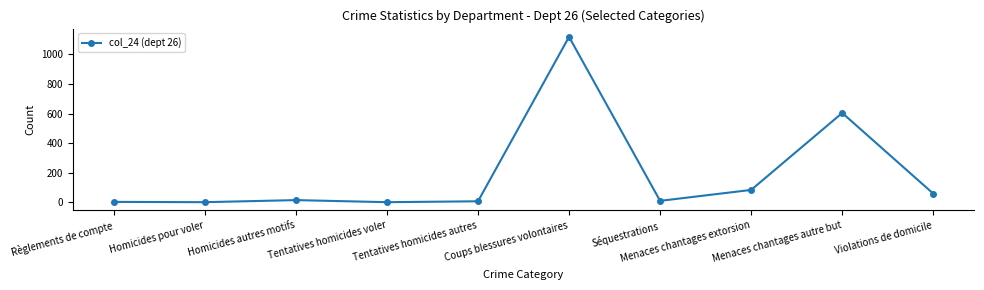

True or false: the data has more than 1 interior local peaks.

True